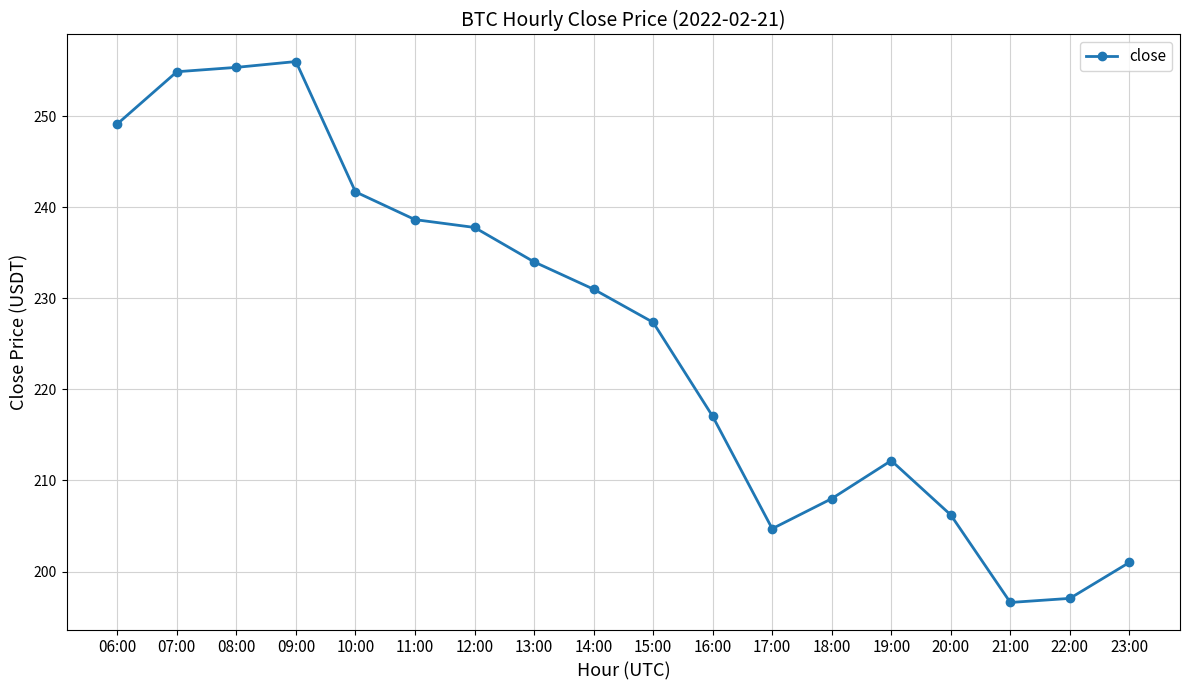

True or false: the data shows 330.9 at 13:00.

False